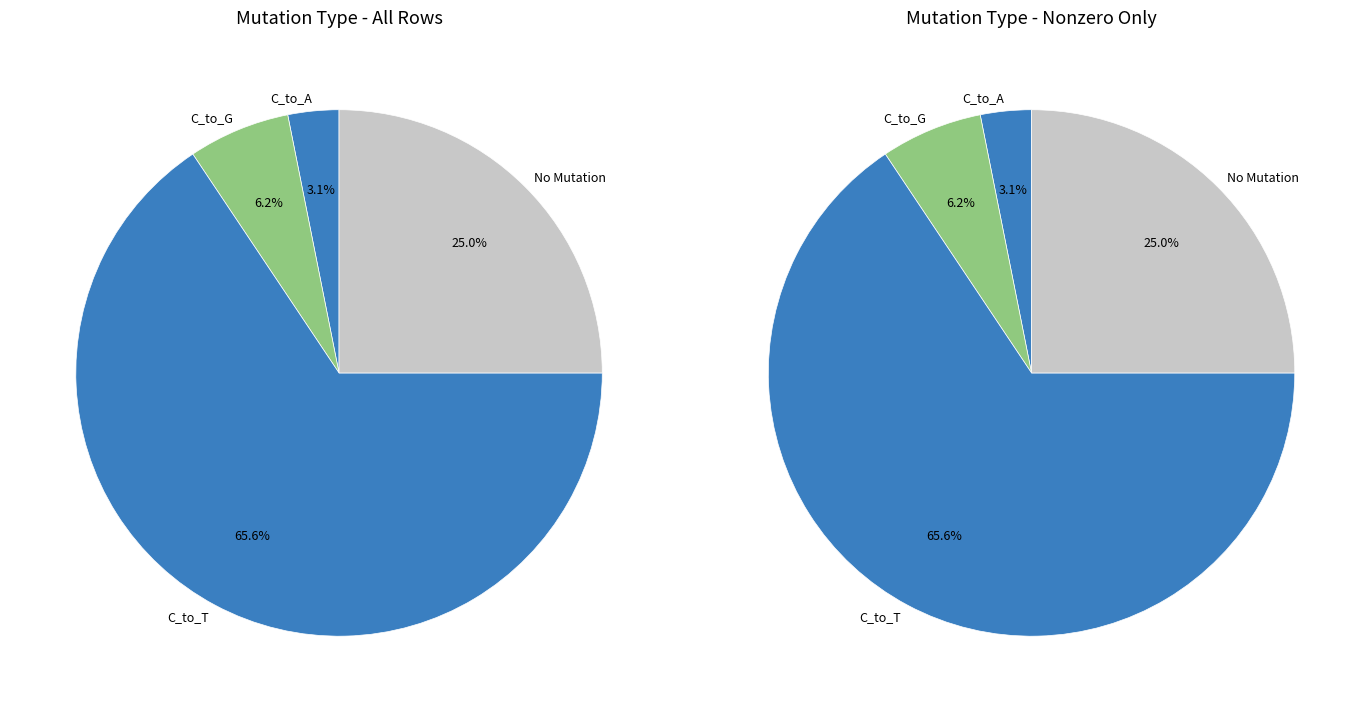

Is there any slice that represents more than half of the pie?

Yes